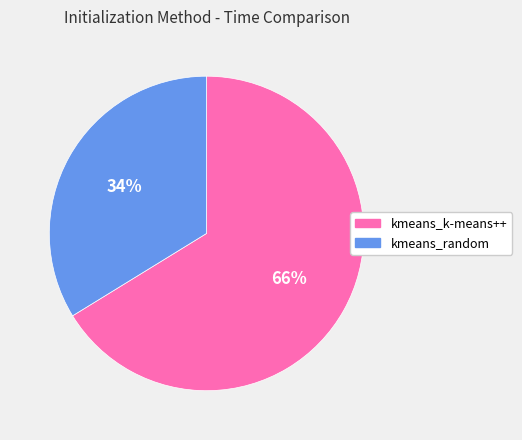

Is the sum of kmeans_k-means++ and kmeans_random greater than half?

Yes